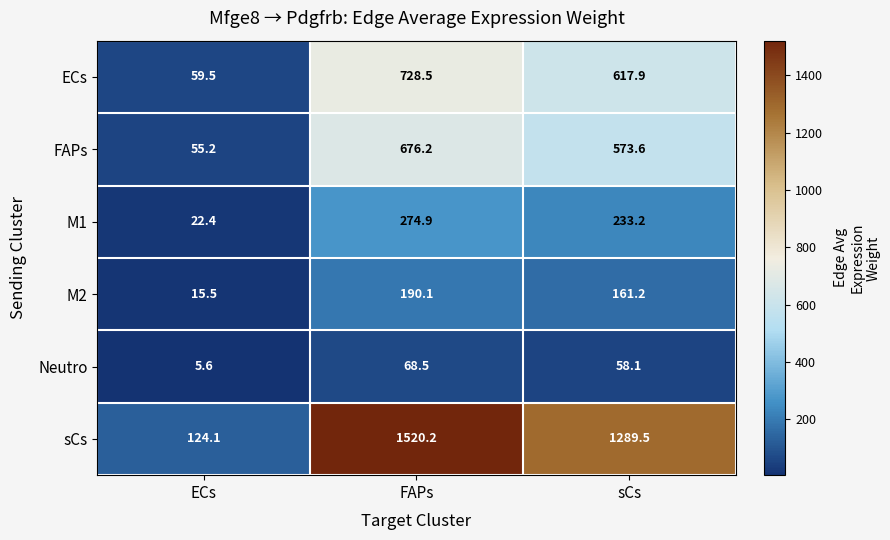

Which series has the widest spread of values?

sCs